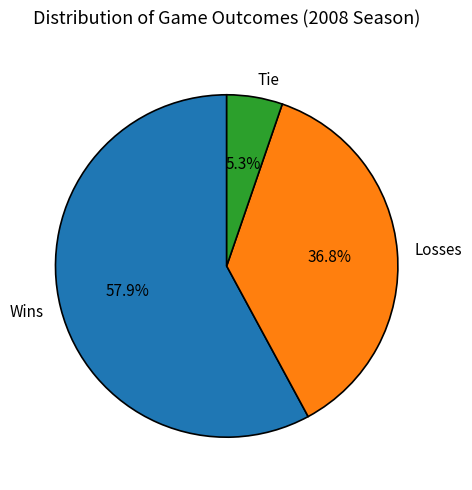

Approximately how many times larger is the value at Losses compared to Wins?

0.6